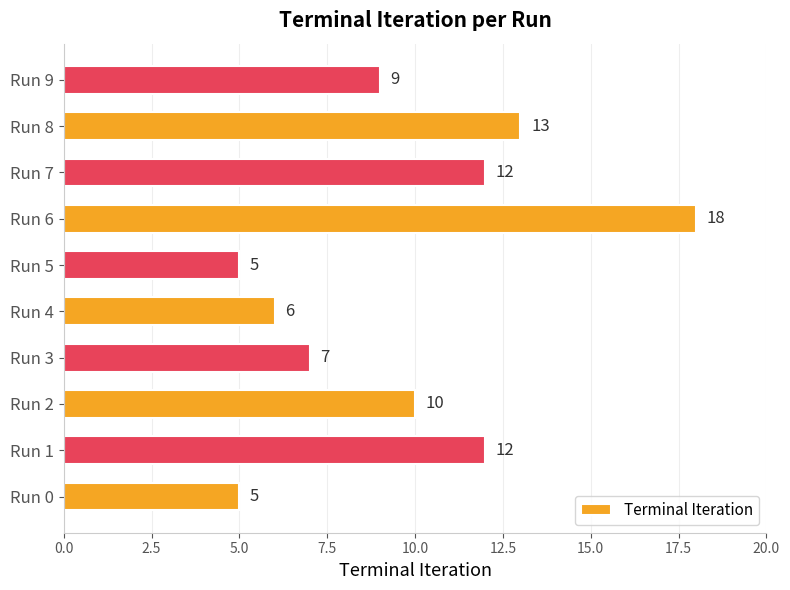

Count the number of data series in this chart.

1